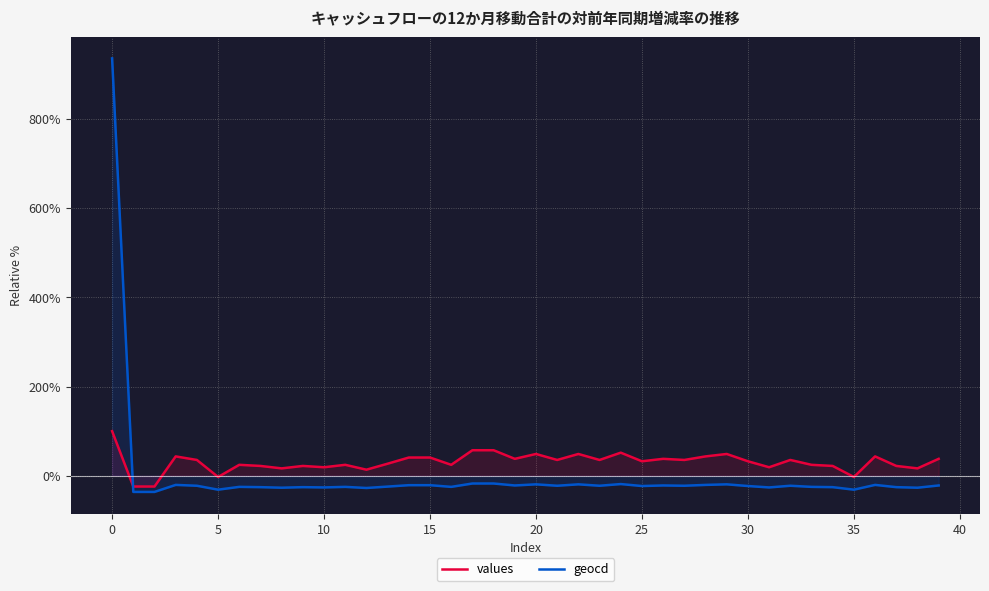

What is the label of the 40th point from the left?

39